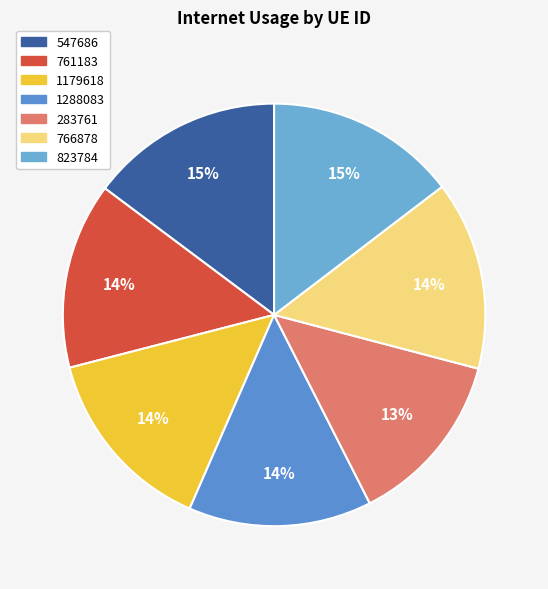

Count the number of slices in the pie.

7